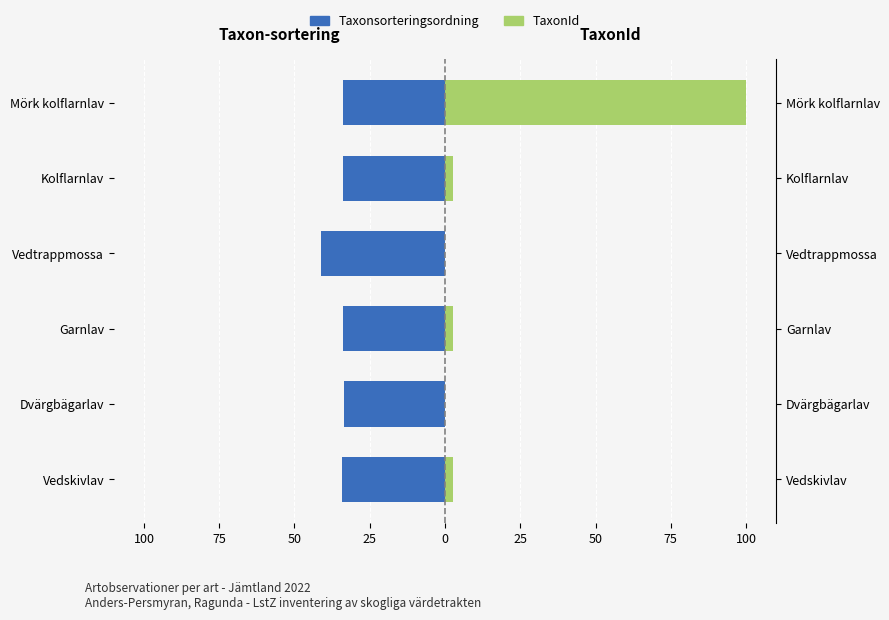

How many groups of bars are there?

6